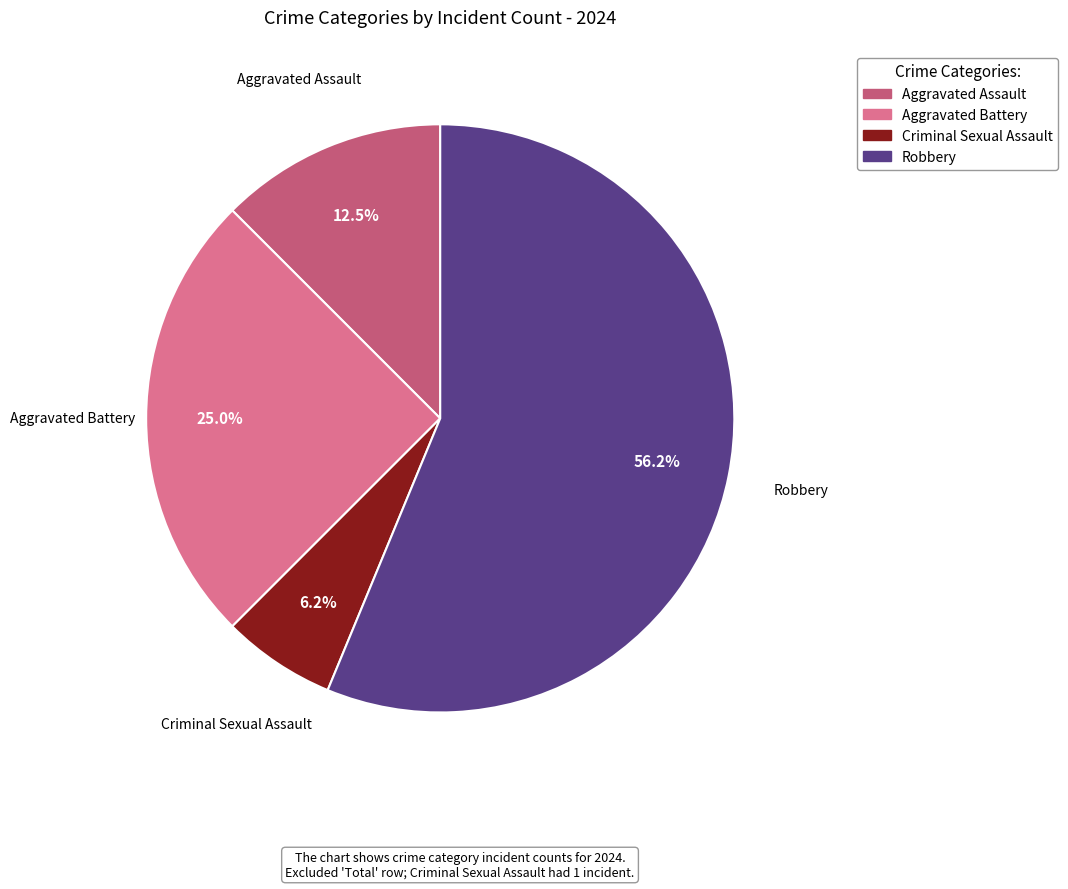

To the nearest percent, what is the difference between the largest and smallest slice percentages?

50%